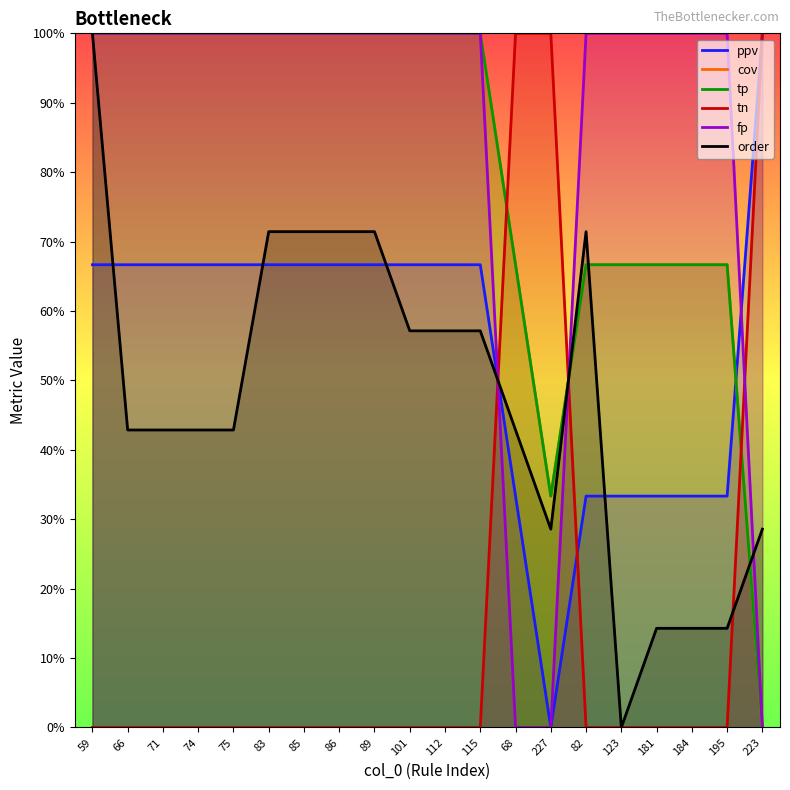

At which category does the chart reach its peak across all series?

223